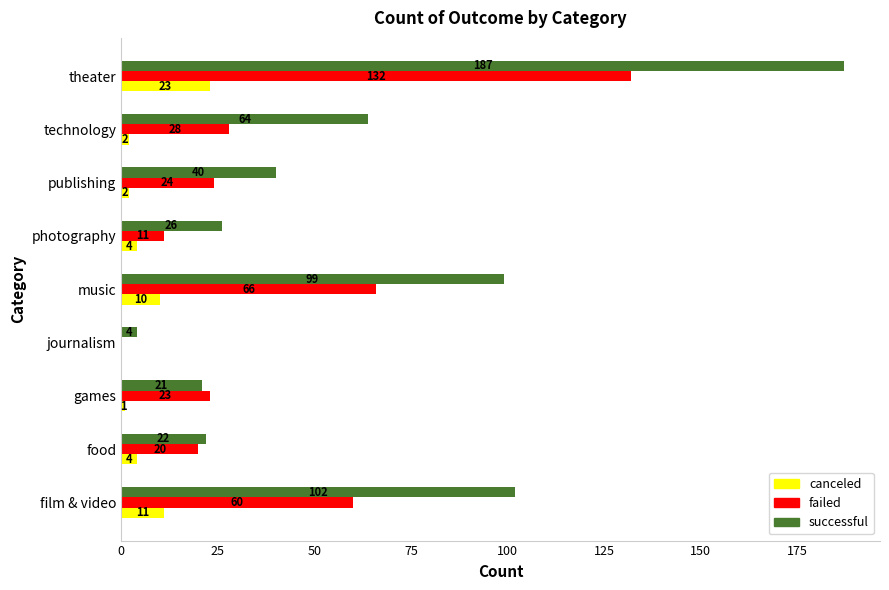

Which series changed the most between food and technology?

successful